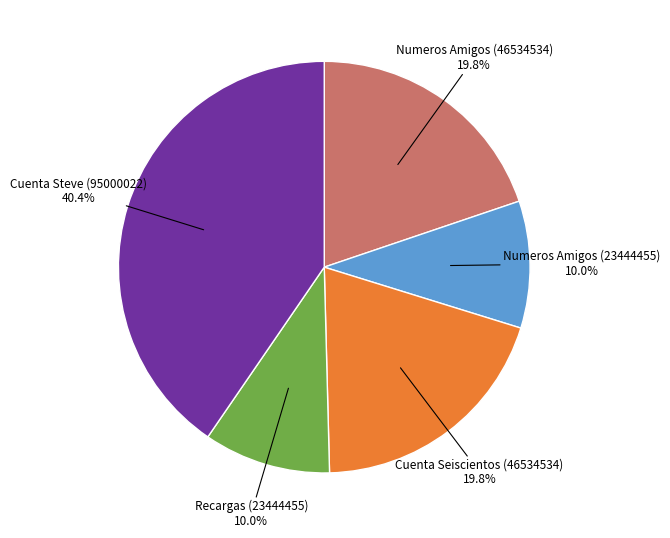

Does any single category account for the majority?

No